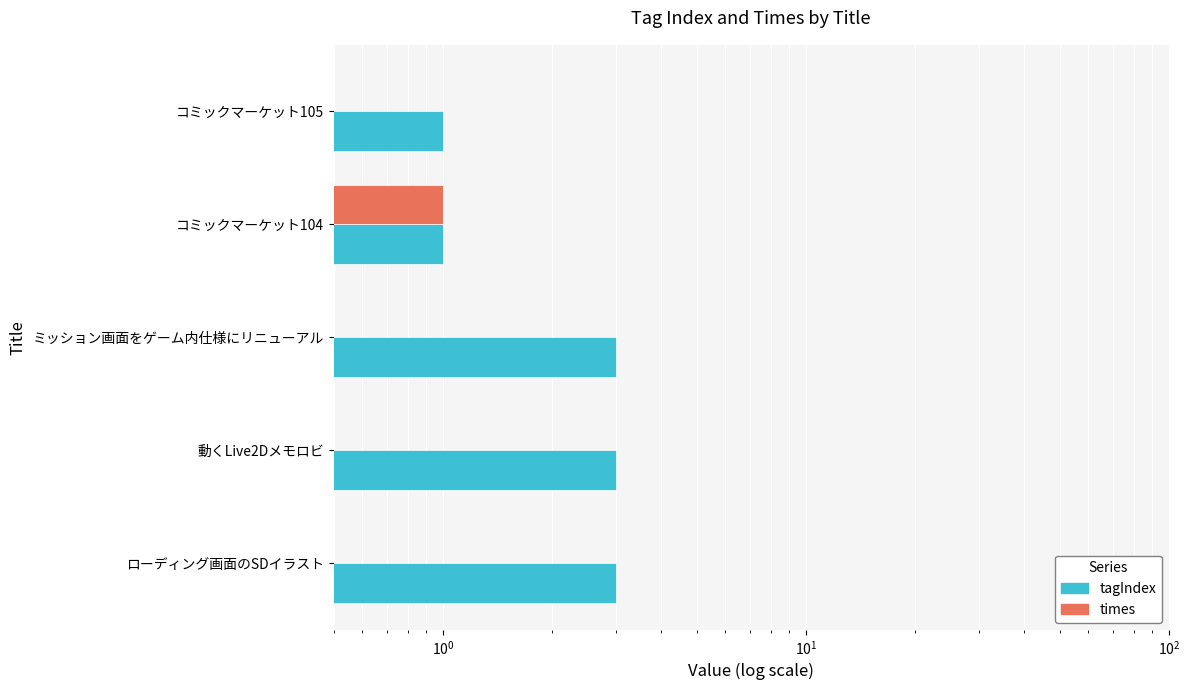

Which series has the widest spread of values?

tagIndex